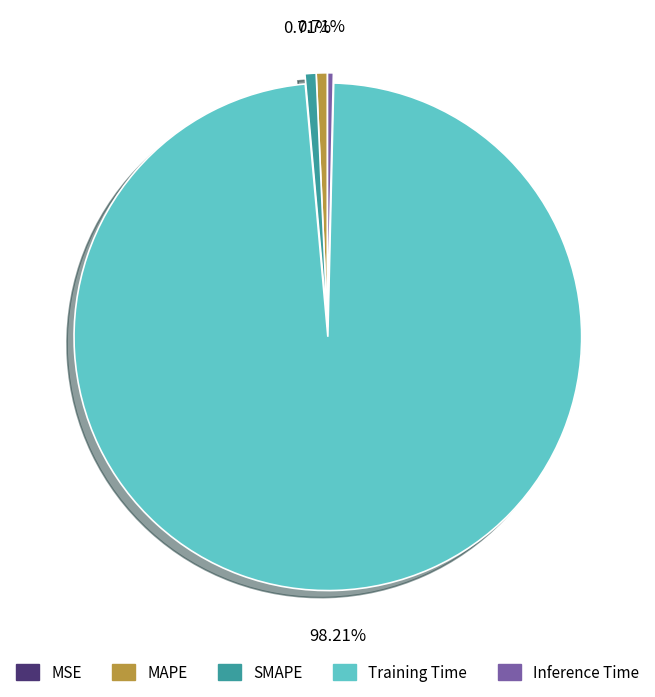

To the nearest percent, what percentage of the pie is SMAPE?

1%